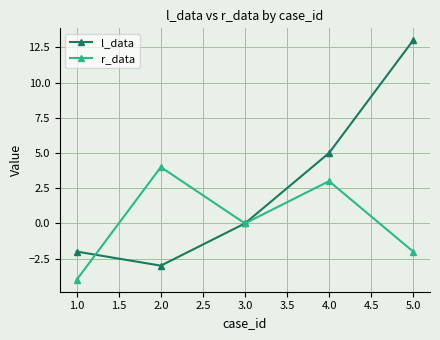

What is the label of the 2nd point from the right?

4.0